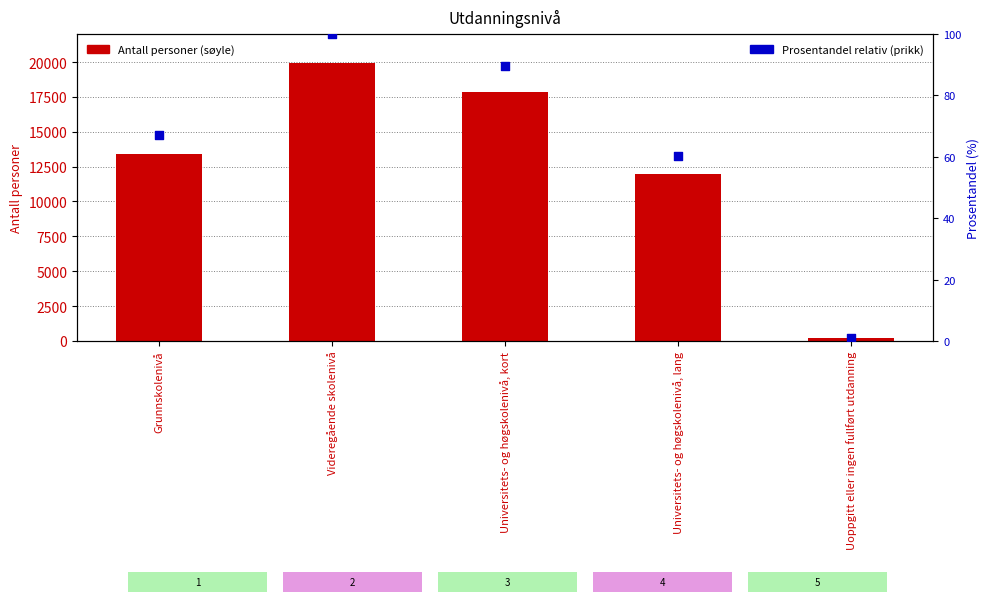

Which series has the largest total across all categories?

Personer 16 år og over